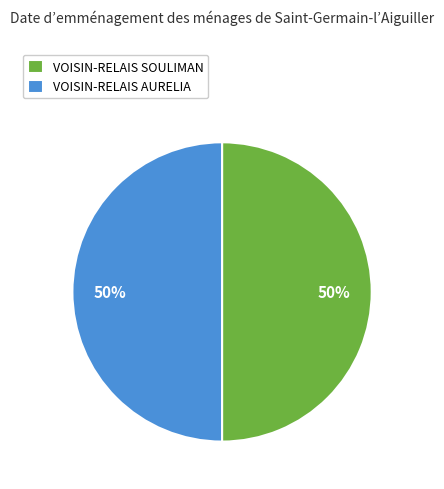

To the nearest percent, what percentage of the pie is VOISIN-RELAIS SOULIMAN?

50%